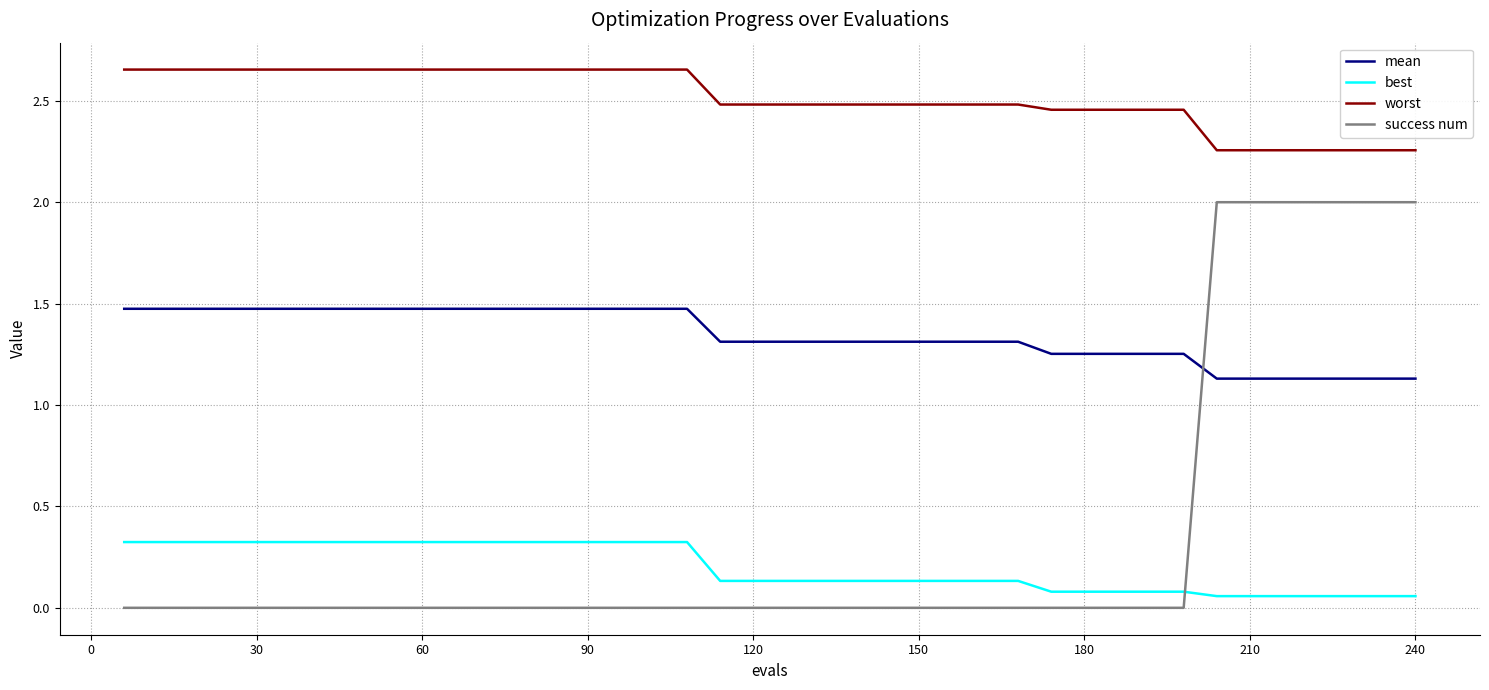

How many lines are shown in the chart?

4